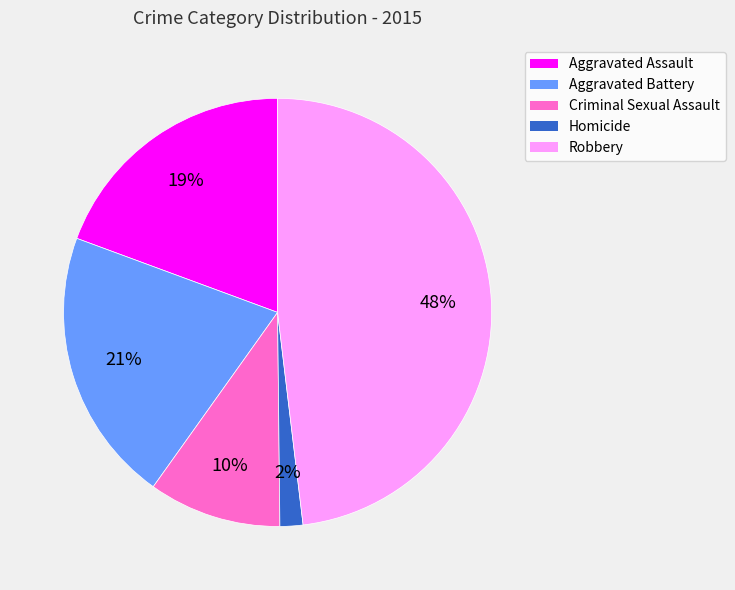

True or false: Homicide accounts for 2% of the total.

True